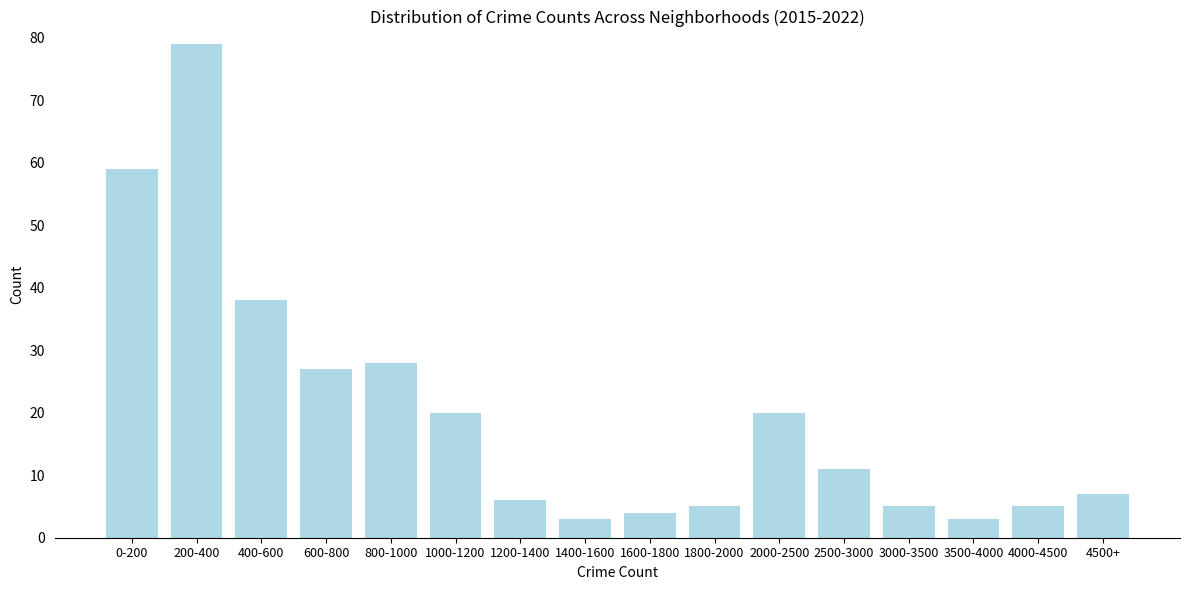

Reading right to left, extract all data points from this chart.

4500+=7	4000-4500=5	3500-4000=3	3000-3500=5	2500-3000=11	2000-2500=20	1800-2000=5	1600-1800=4	1400-1600=3	1200-1400=6	1000-1200=20	800-1000=28	600-800=27	400-600=38	200-400=79	0-200=59